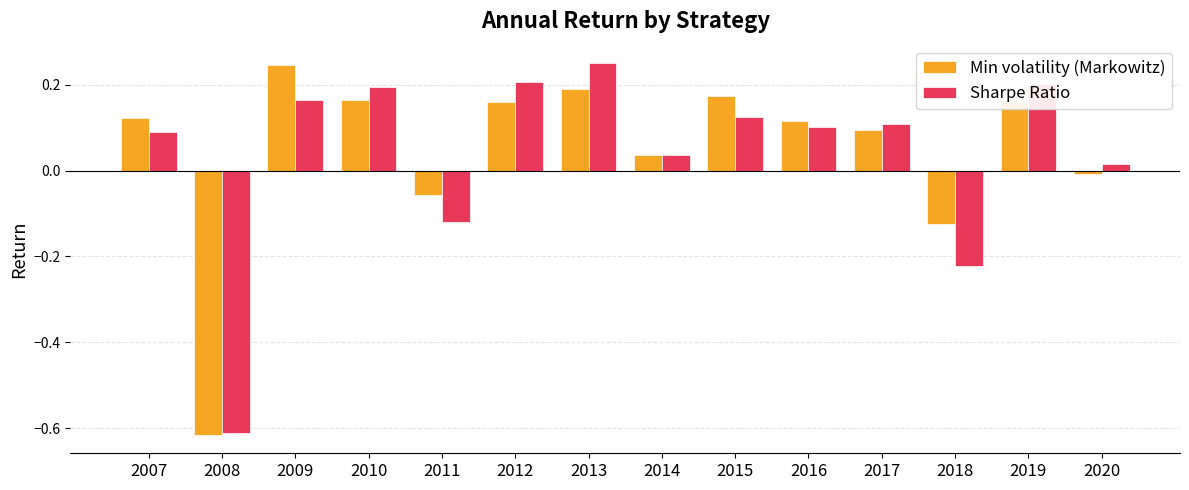

What is the difference between the second highest and minimum values in the Min volatility (Markowitz) series?

0.8